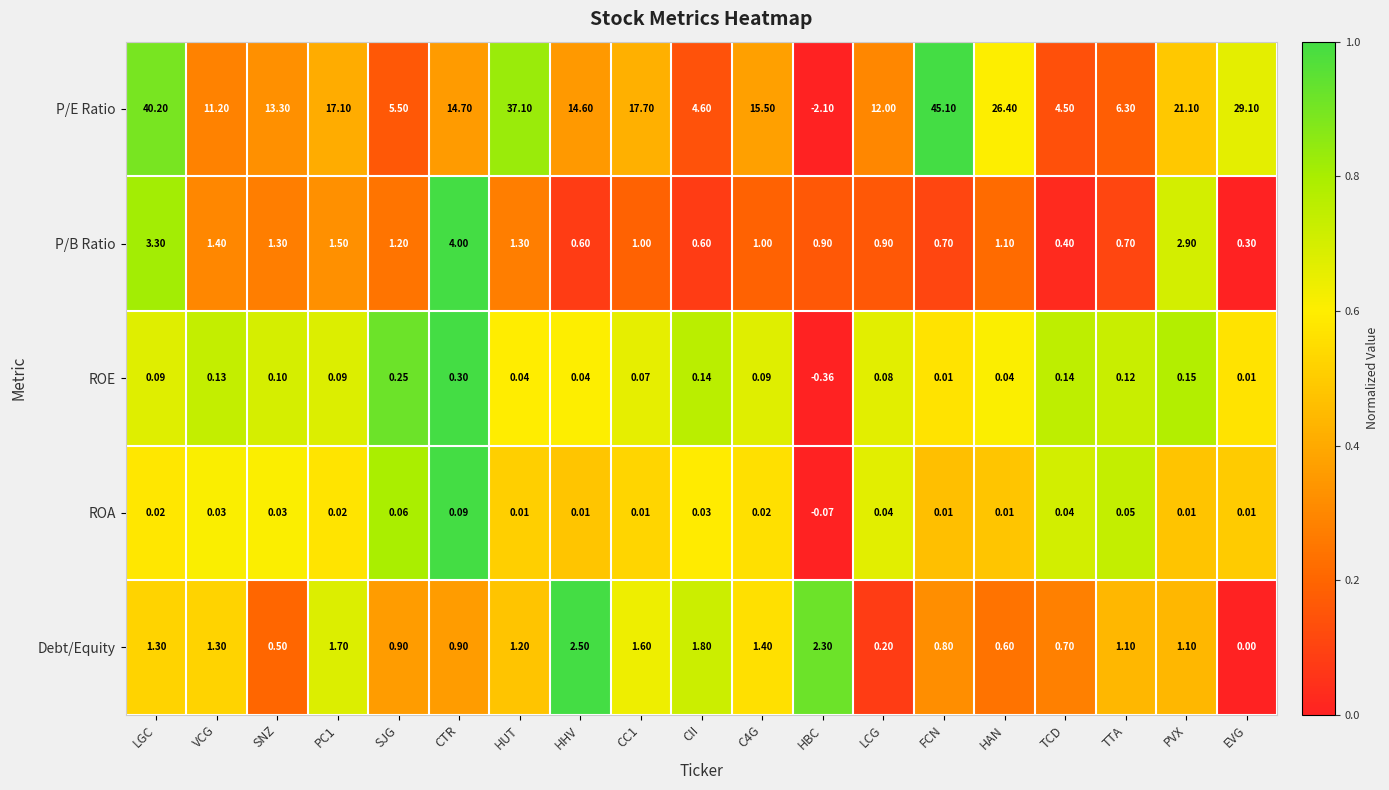

Which category has the lowest value in the P/E Ratio series?

HBC